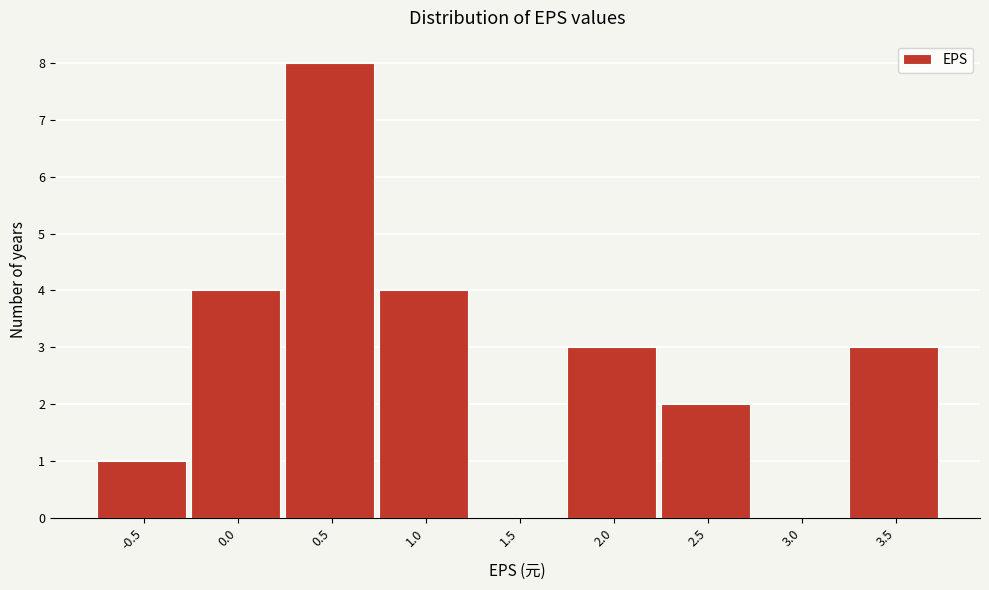

Reading left to right, transcribe all the data shown in this chart.

-0.5=1	0.0=4	0.5=8	1.0=4	1.5=0	2.0=3	2.5=2	3.0=0	3.5=3